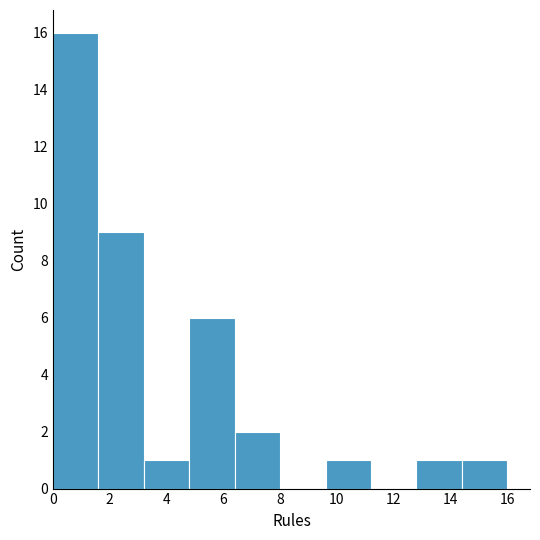

Reading left to right, transcribe this chart: for each bar, give the range it covers on the x-axis and its height. The values are not printed on the chart, so give them approximately, as read against the axis.

0.0 to 1.6: 16
1.6 to 3.2: 9
3.2 to 4.8: 1
4.8 to 6.4: 6
6.4 to 8.0: 2
8.0 to 9.6: 0
9.6 to 11.2: 1
11.2 to 12.8: 0
12.8 to 14.4: 1
14.4 to 16.0: 1